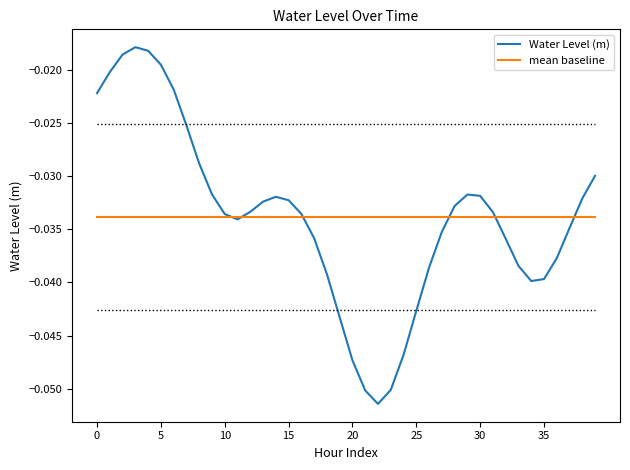

List the series in order of their peak value, lowest first.

mean baseline, Water Level (m)